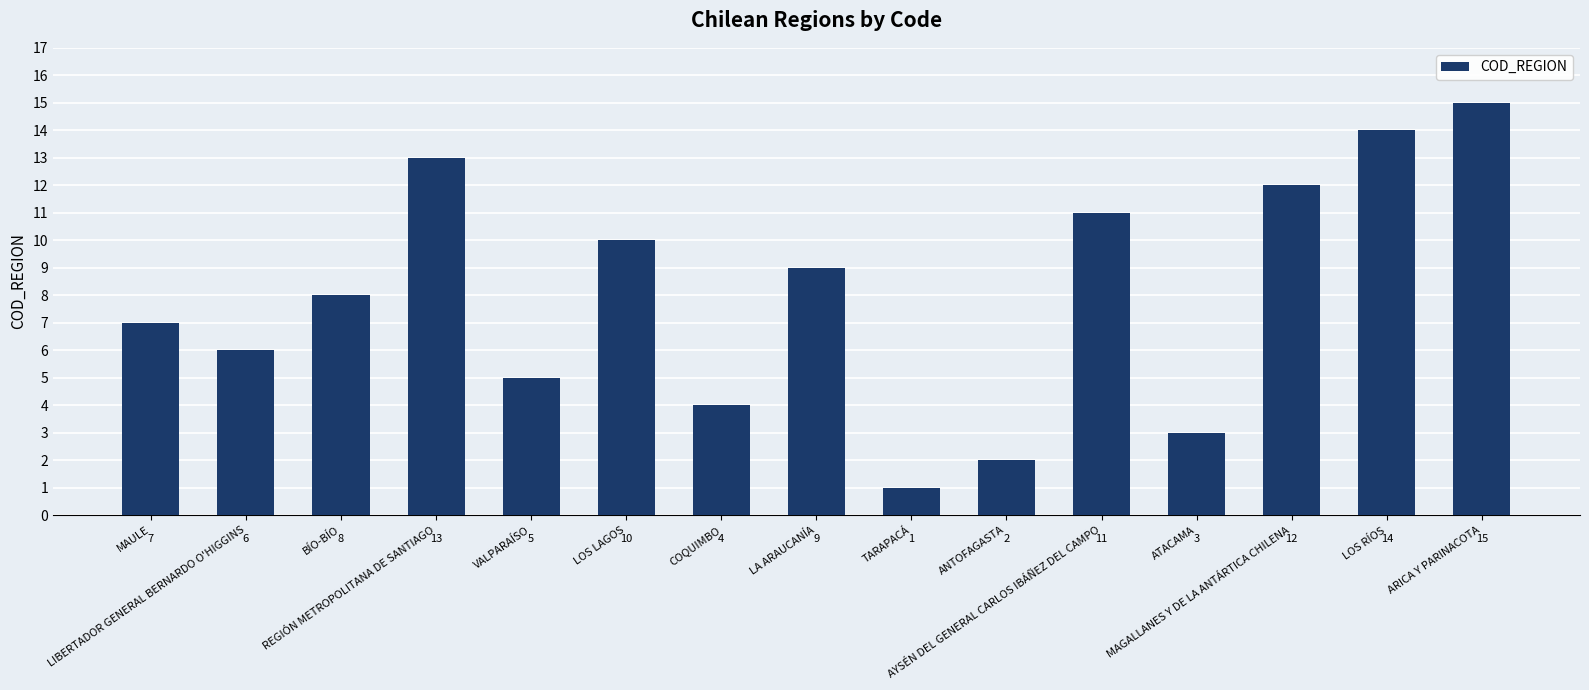

Which label corresponds to the smallest value in the chart?

TARAPACÁ